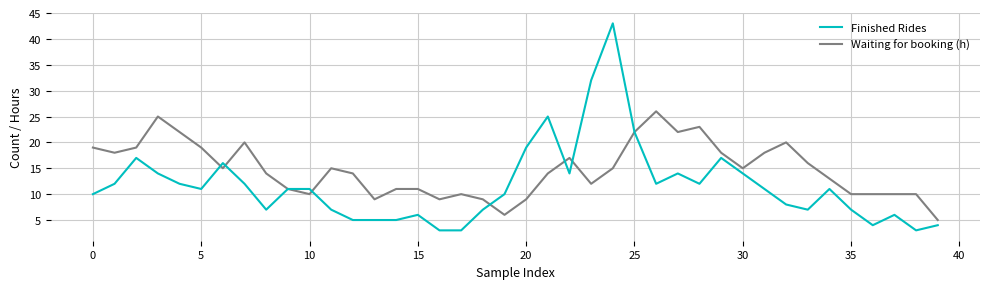

Is this an area chart (filled region under the line)?

No